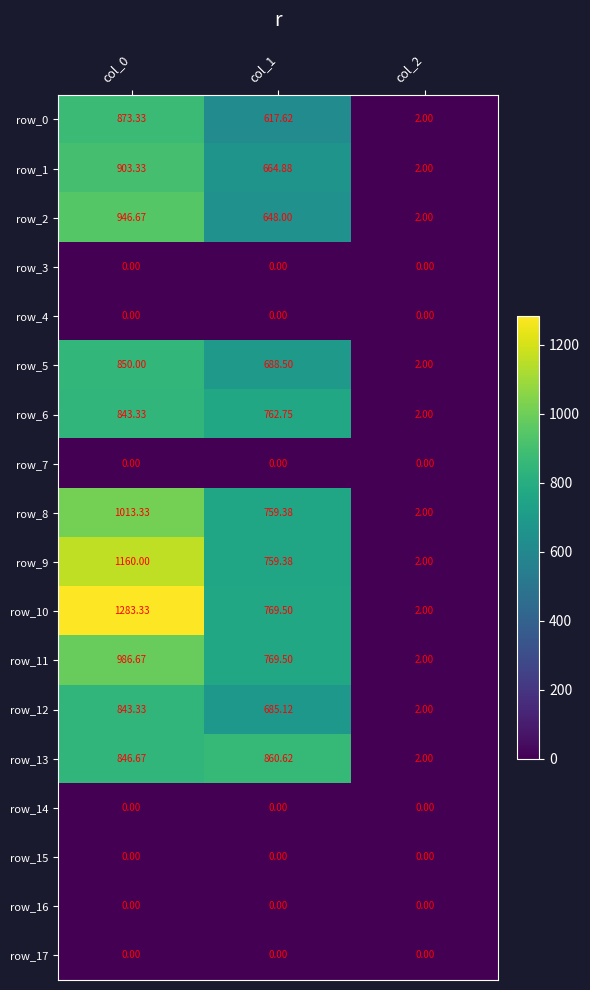

Is the value of row_8 at col_0 greater than the value of row_13 at col_2?

Yes